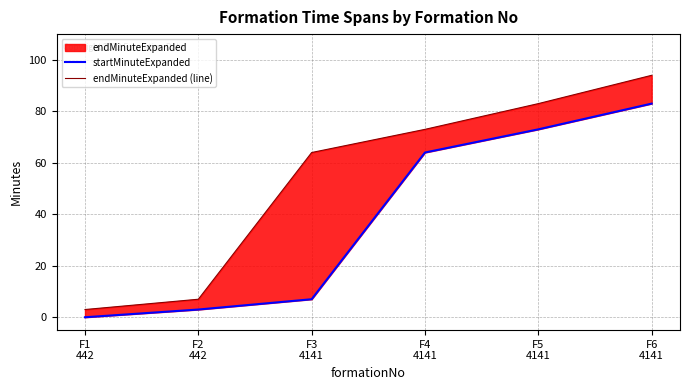

What is the total value across all series at F1
442?

3